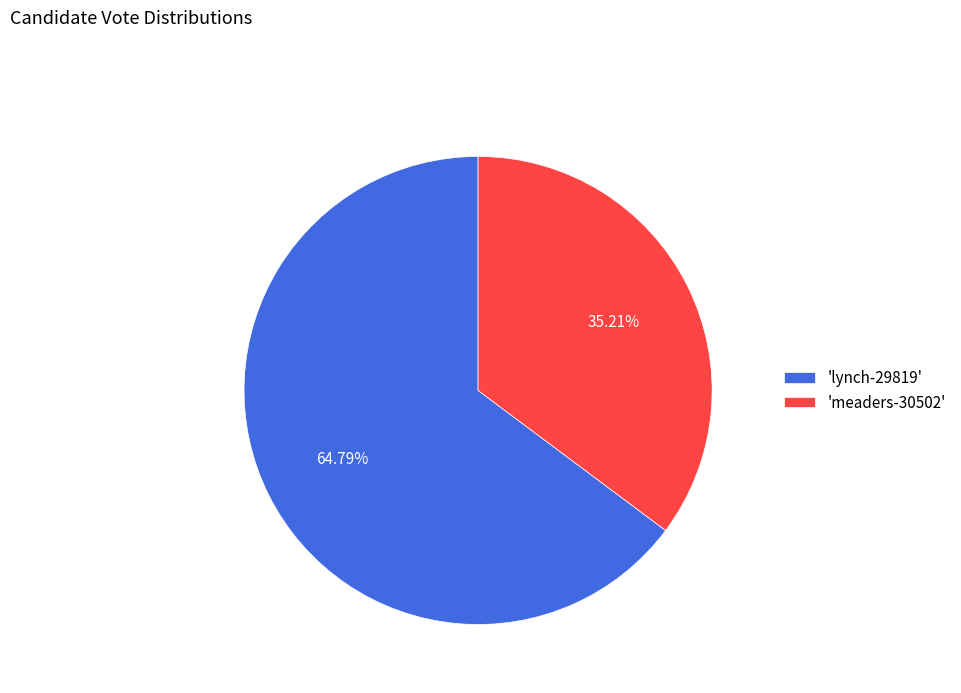

Is the sum of 'lynch-29819' and 'meaders-30502' greater than half?

Yes